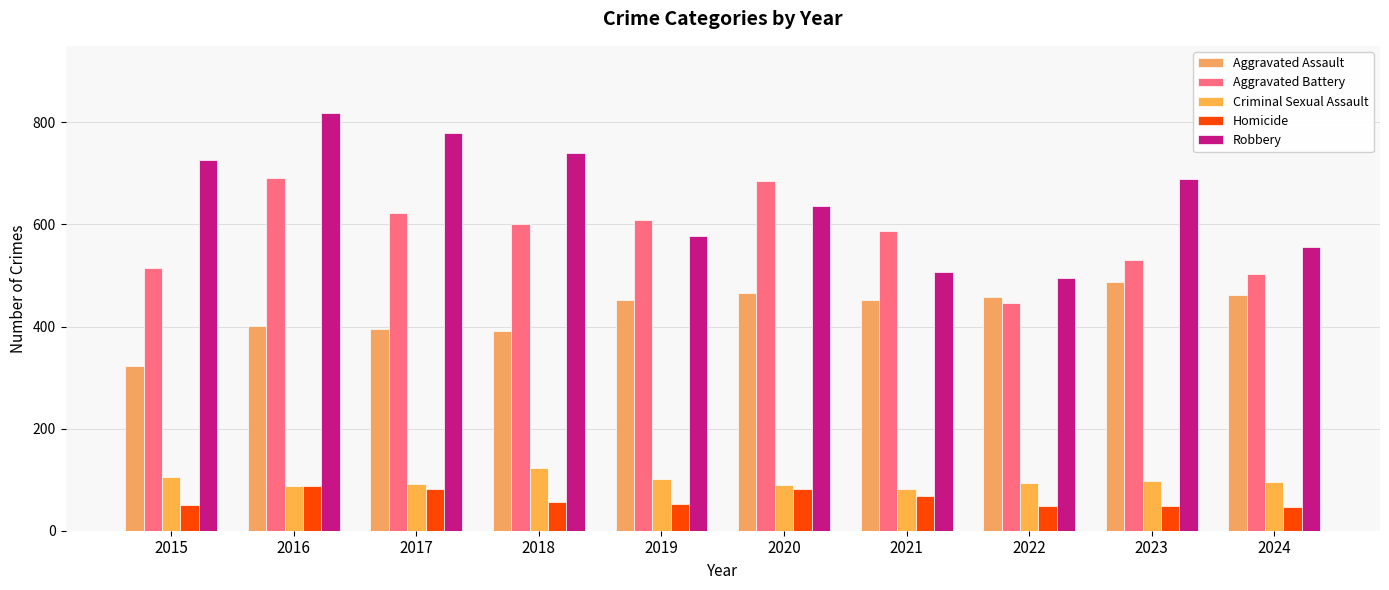

How many data points in Criminal Sexual Assault are less than 95?

5